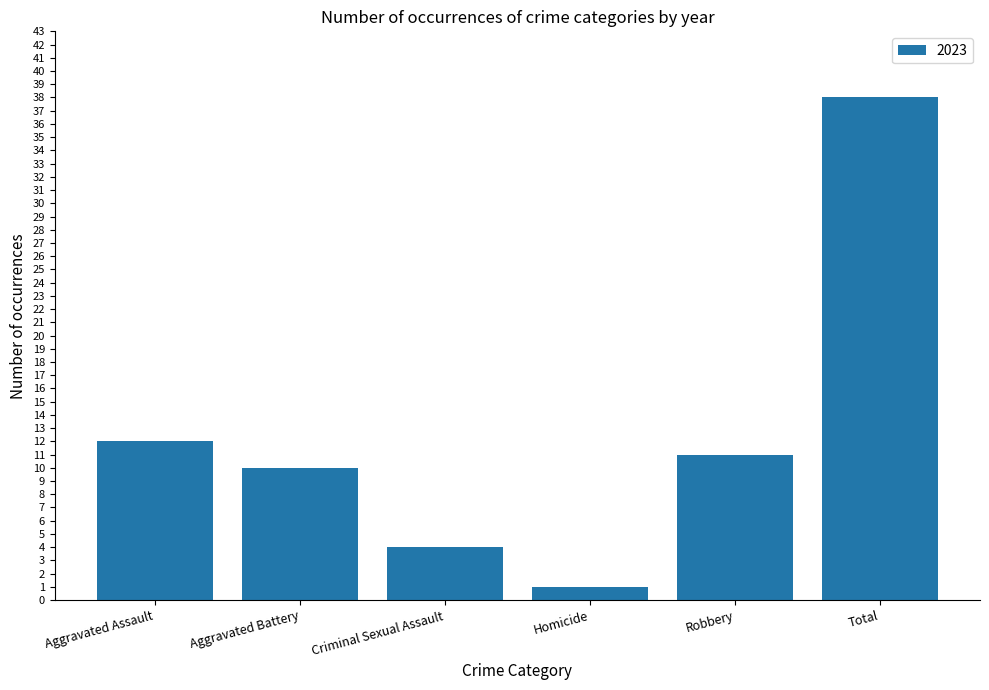

What is the label of the 6th bar from the left?

Total